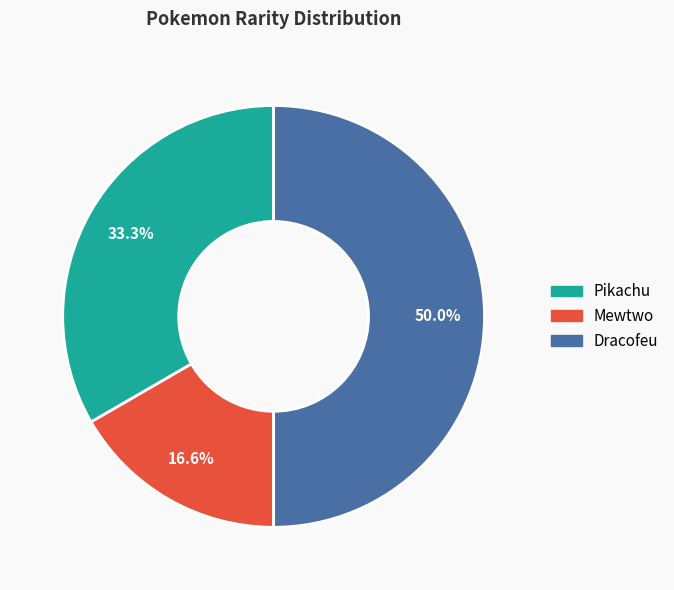

What is the ratio of the value at Pikachu to the value at Dracofeu?

0.7